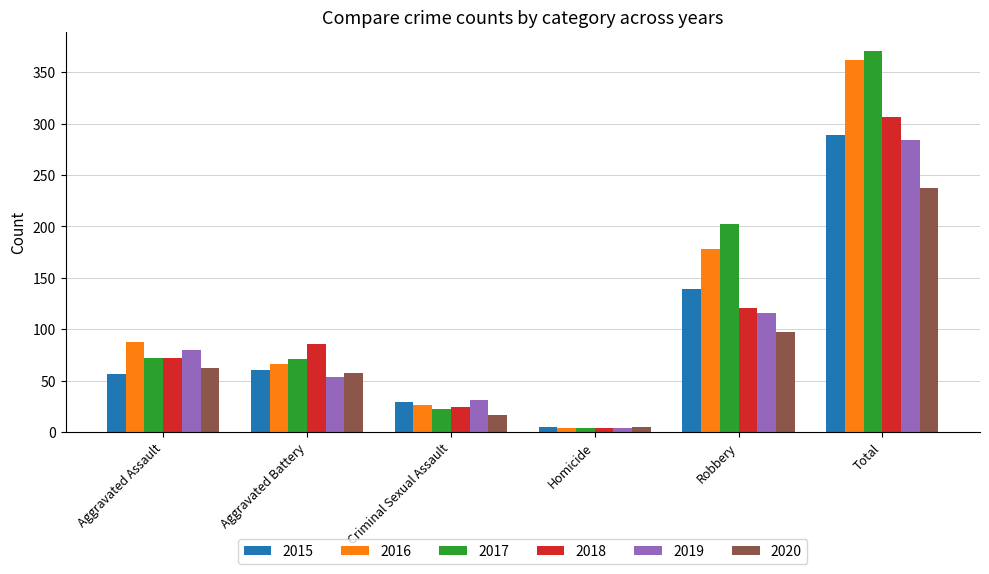

What is the sum of all 2019 values?

568